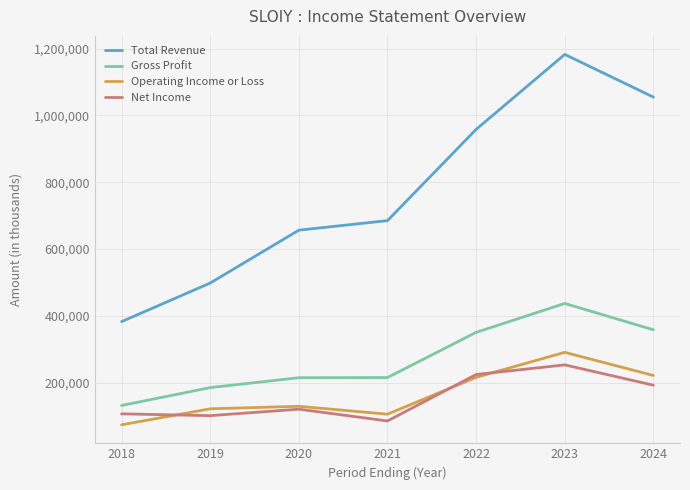

Which category has the lowest value in the Operating Income or Loss series?

2018